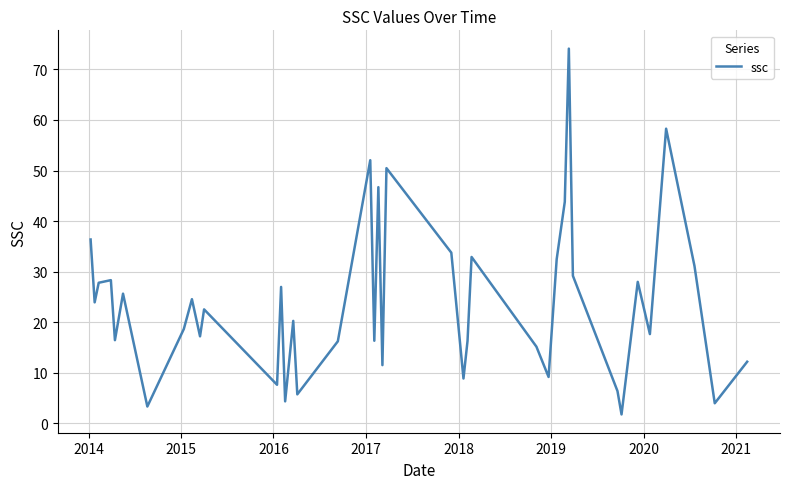

What is the minimum value shown in the chart?

1.8